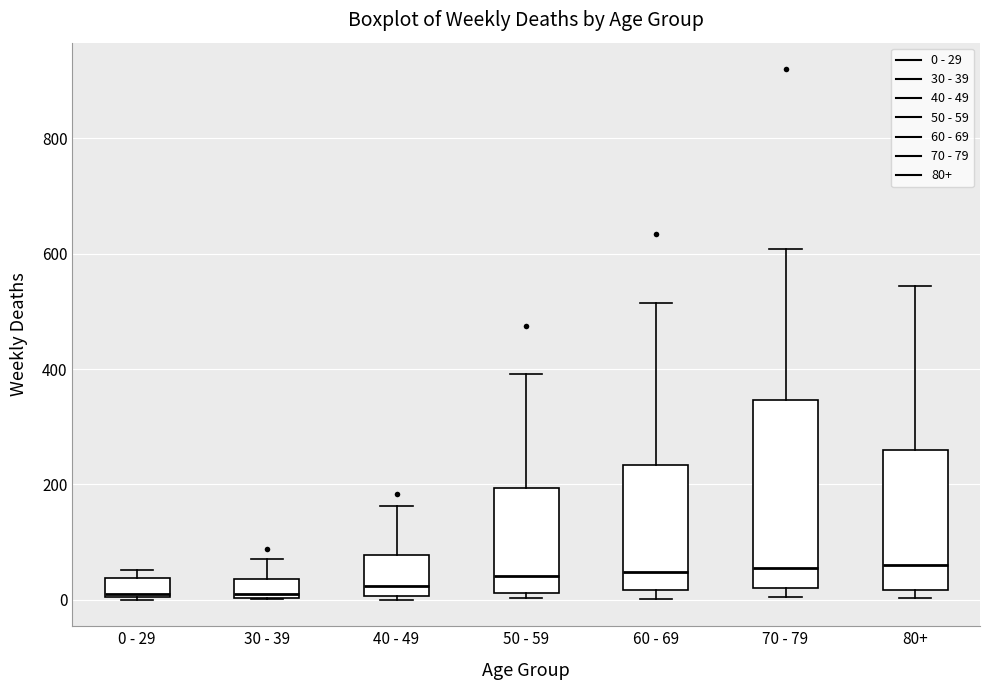

Reading left to right, transcribe this box plot: for each box, give where its median line is, the range the box spans, and where its two whiskers end, as read against the y-axis. The values are not printed on the chart, so give them approximately, as read against the axis.

0 - 29: median 20, box 0 to 40, whiskers 0 to 60
30 - 39: median 20, box 0 to 40, whiskers 0 to 80
40 - 49: median 20, box 0 to 80, whiskers 0 (just below the box's lower edge) to 160
50 - 59: median 40, box 20 to 200, whiskers 0 to 400
60 - 69: median 40, box 20 to 240, whiskers 0 to 520
70 - 79: median 60, box 20 to 340, whiskers 0 to 600
80+: median 60, box 20 to 260, whiskers 0 to 540